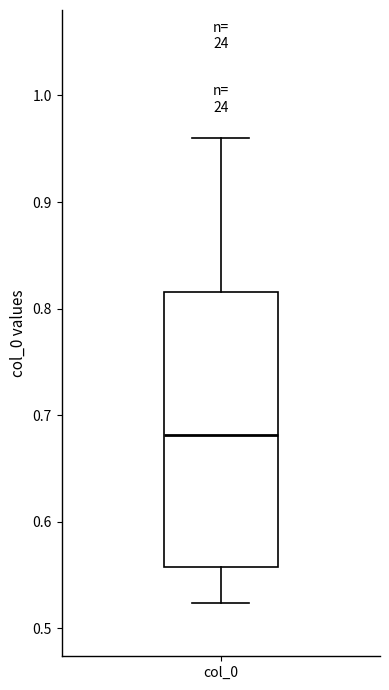

Where does the upper whisker of the box for col_0 end on the y-axis? The values are not printed on the chart, so give them approximately, as read against the axis.

0.96